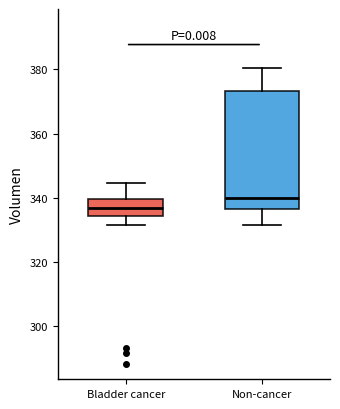

Which box's median line is the highest?

Non-cancer